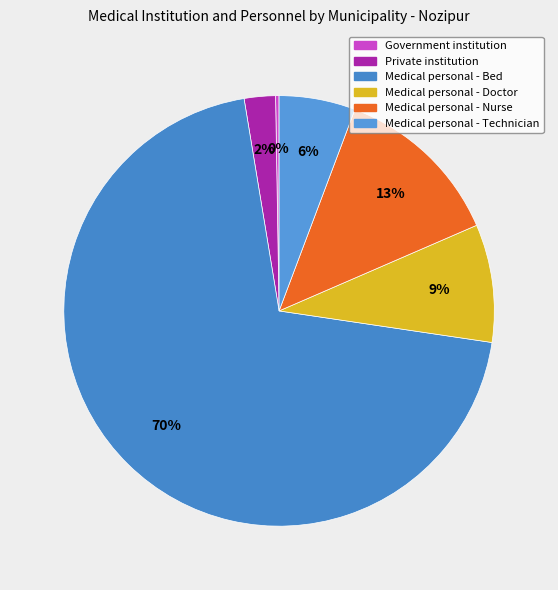

Which category has the biggest portion of the pie?

Medical personal - Bed